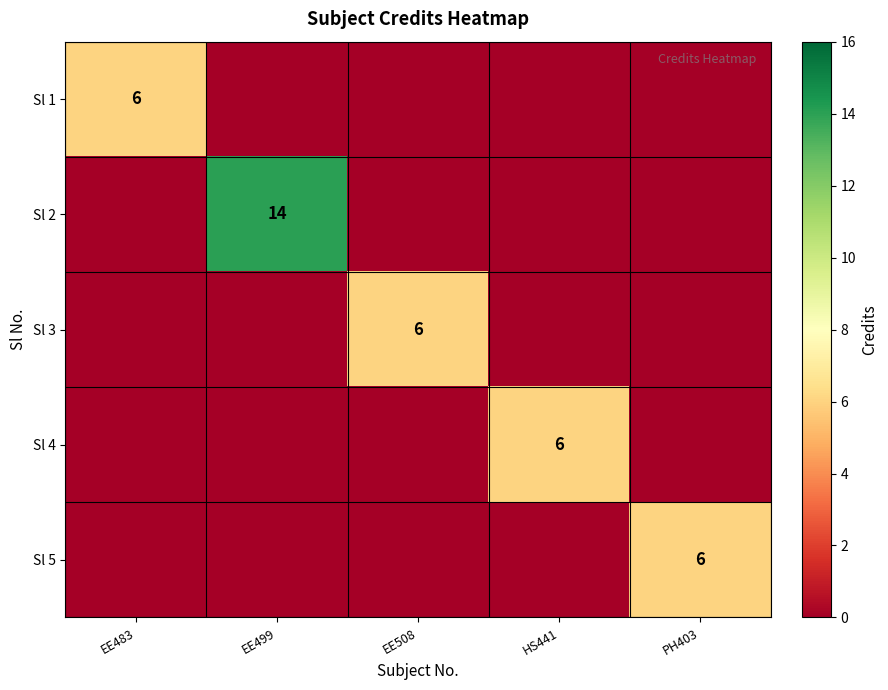

What is the difference between the highest and lowest values at EE499?

14